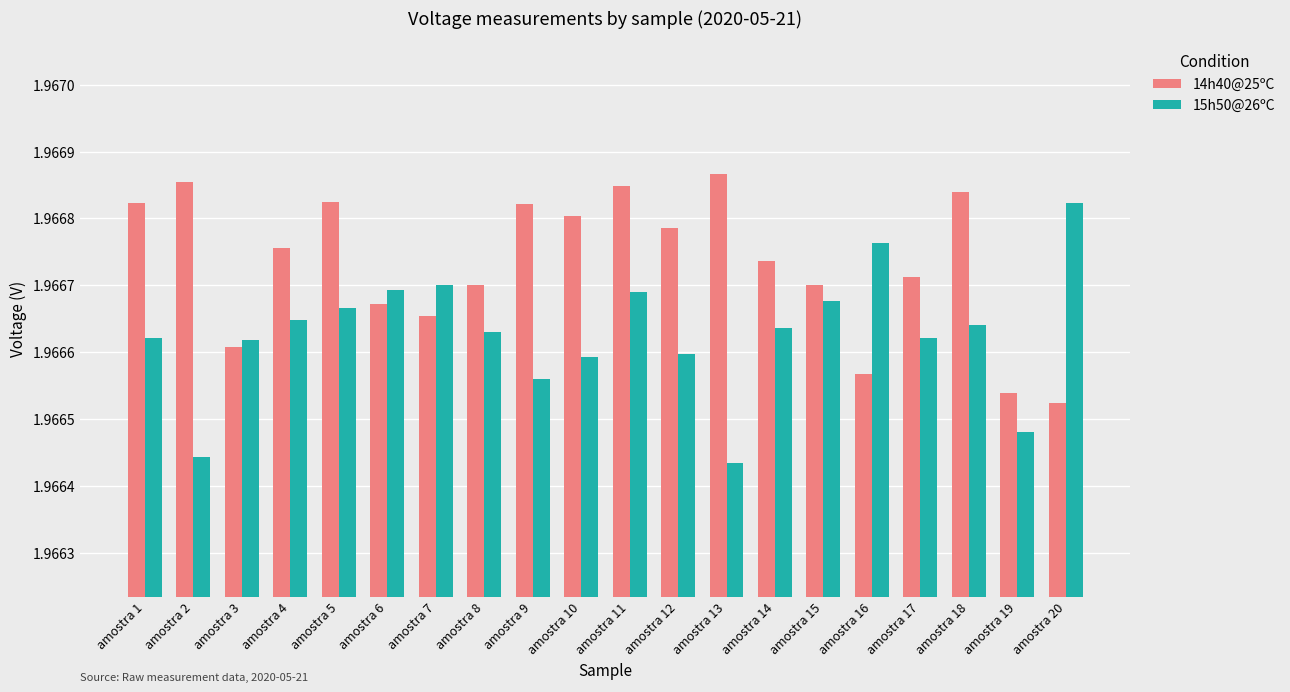

What is the sum of all 15h50@26ºC values?

39.3